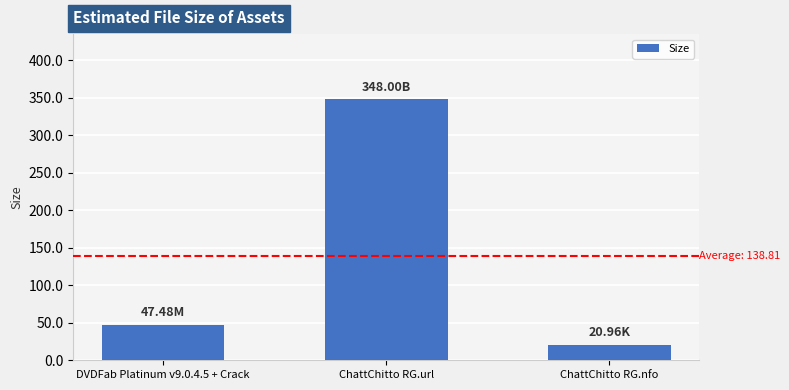

At which category does the chart reach its minimum across all series?

ChattChitto RG.nfo